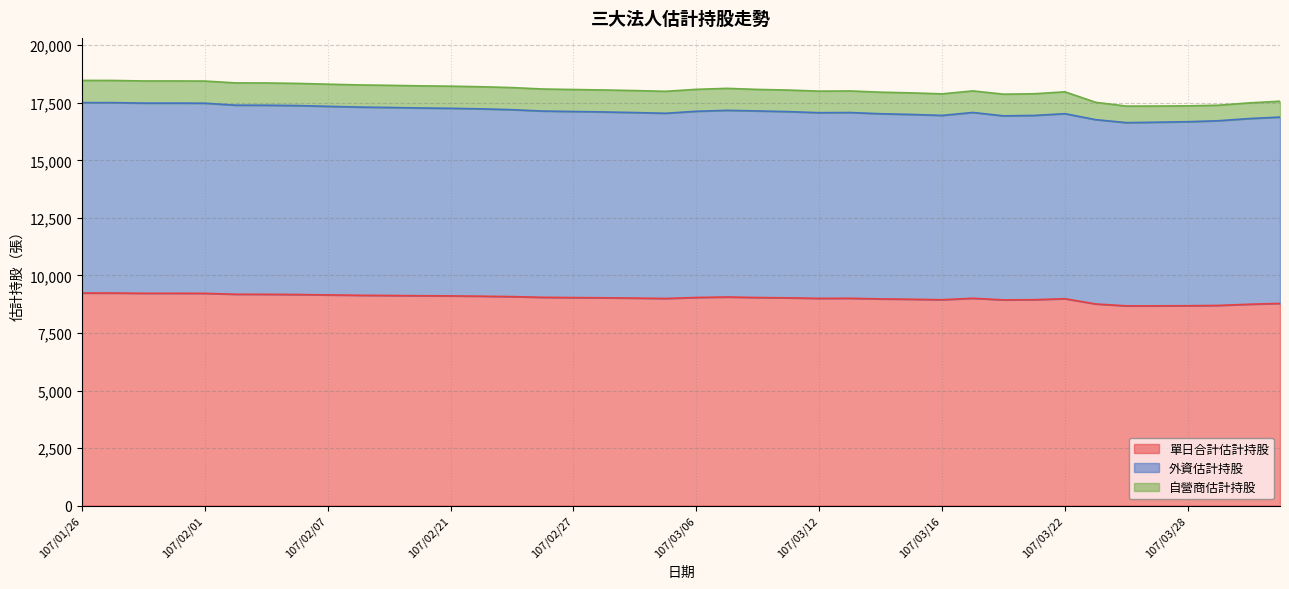

Which category has the lowest value in the 單日合計估計持股 series?

107/03/26